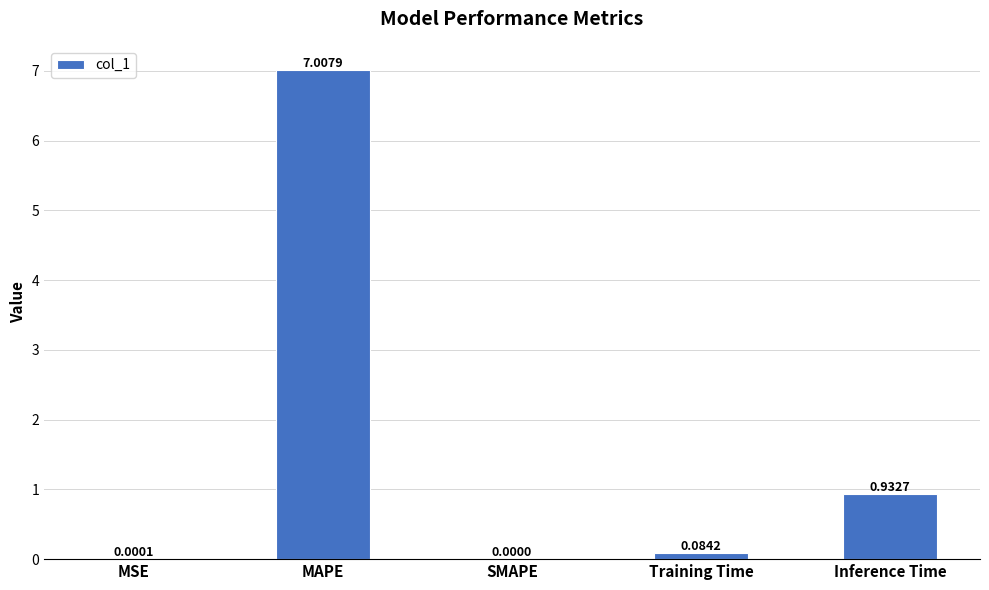

Between MSE and MAPE, which is larger?

MAPE